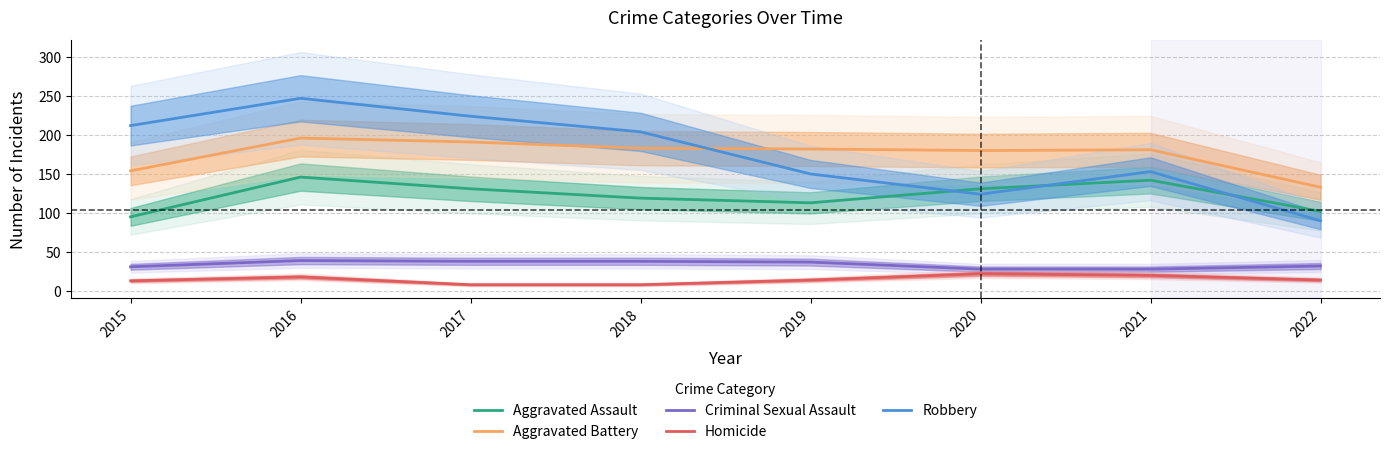

At which label is Aggravated Assault closest to 120?

2018